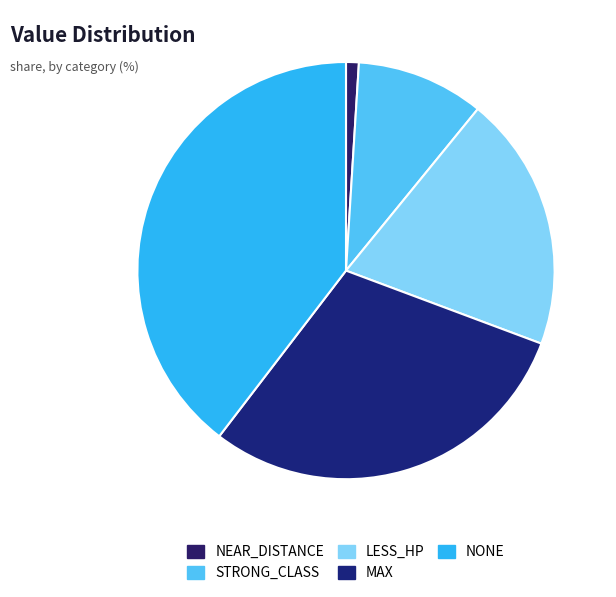

To the nearest percent, what is the combined percentage of STRONG_CLASS and MAX?

40%